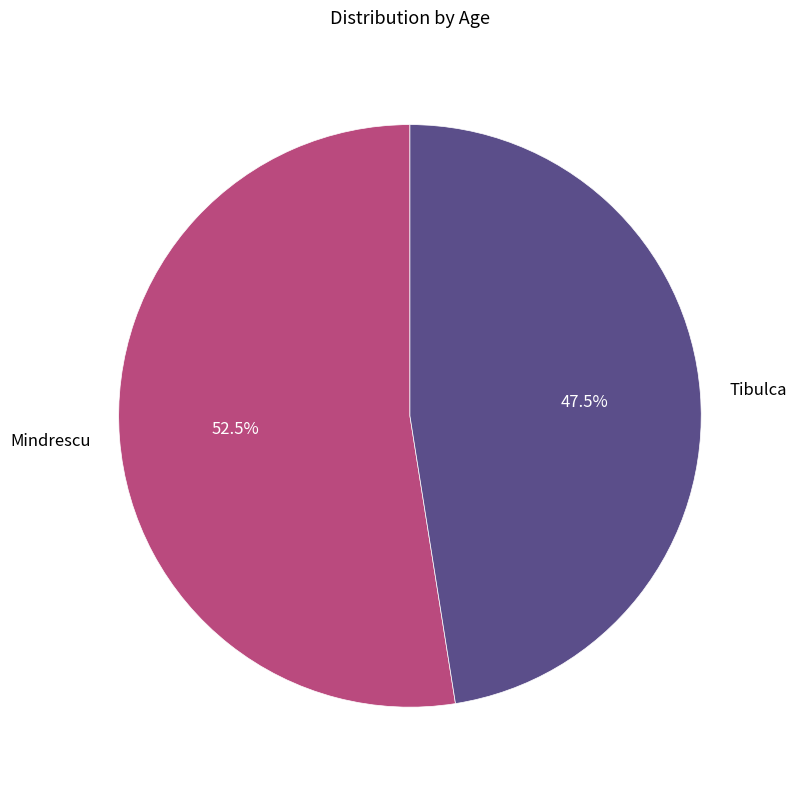

To the nearest percent, what is the combined percentage of Mindrescu and Tibulca?

100%